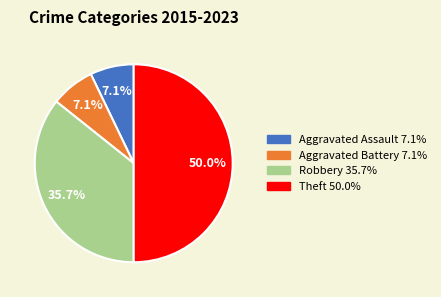

Which slice is the largest?

Theft